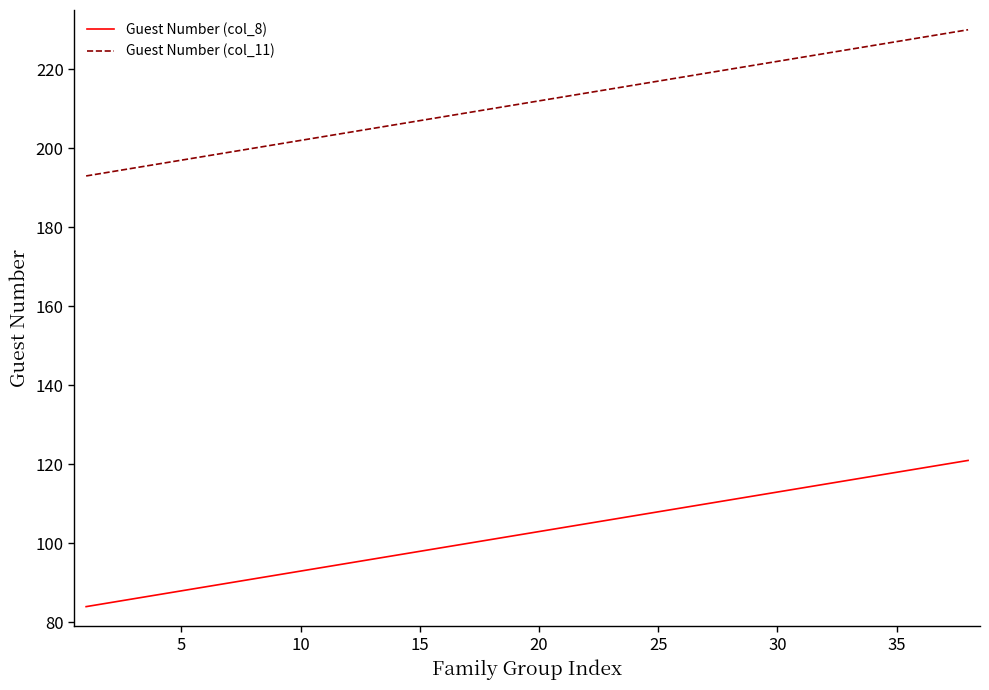

Rank the series by their average value, from highest to lowest.

Guest Number (col_11), Guest Number (col_8)